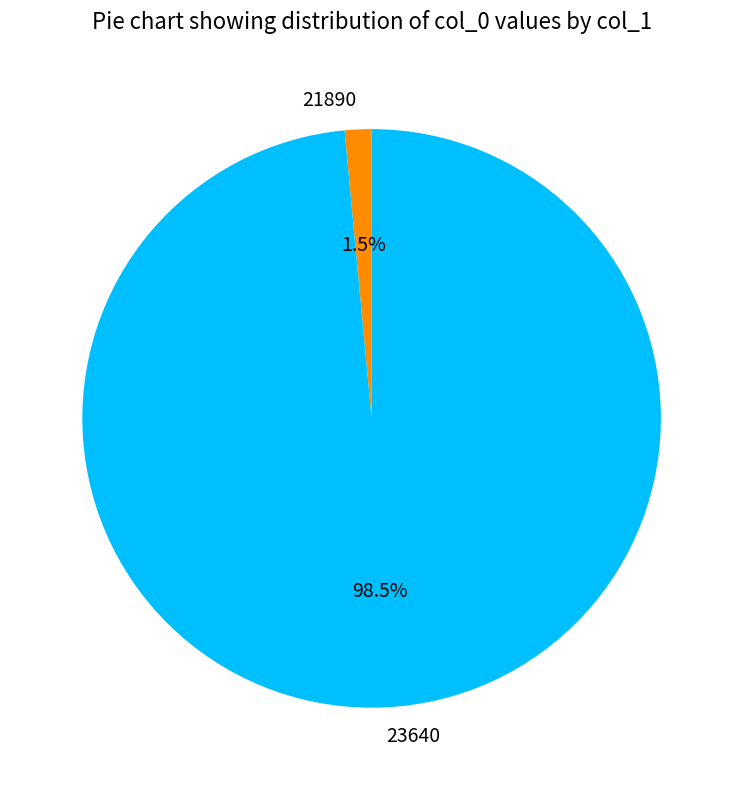

Does 21890 account for over 50% of the chart?

No